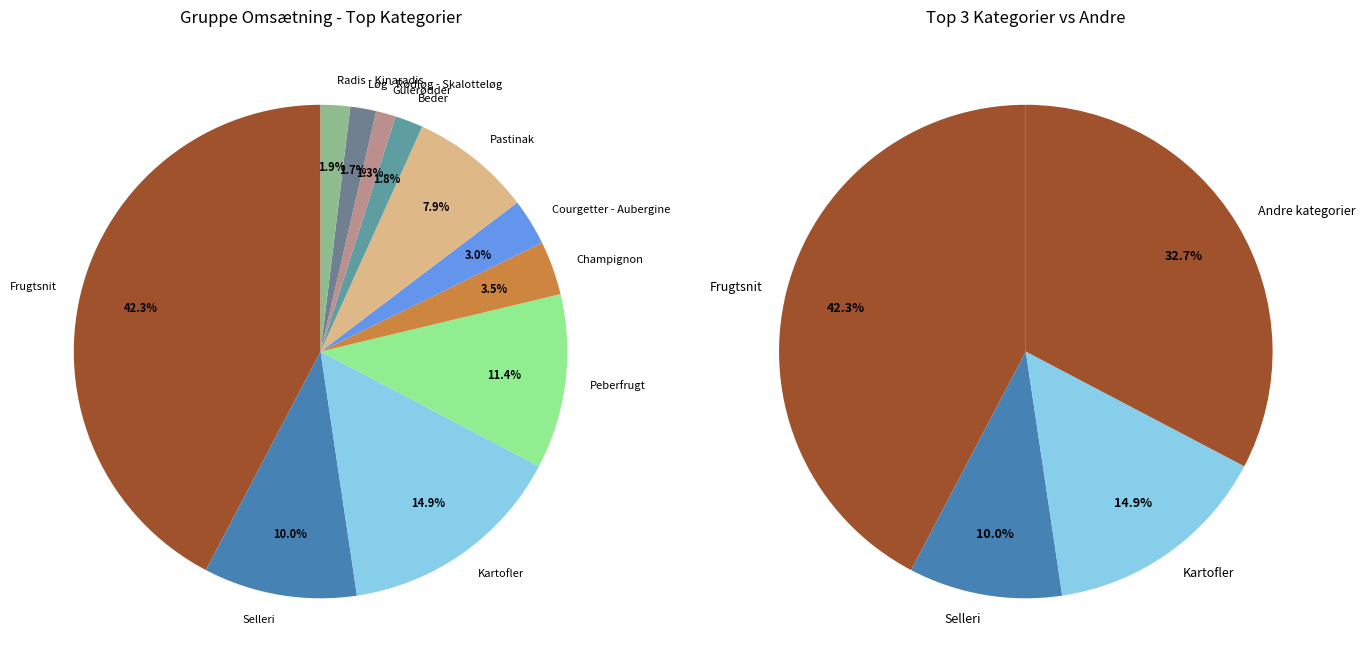

To the nearest percent, what percentage of the pie is Peberfrugt?

11%